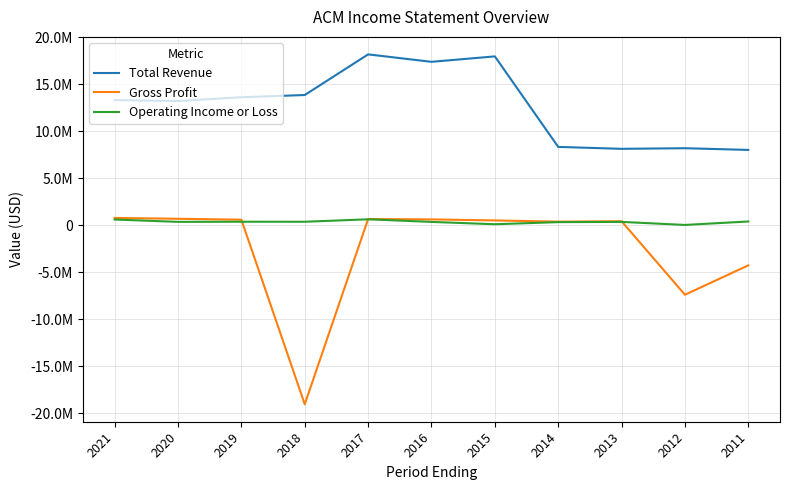

Is this an area chart (filled region under the line)?

No